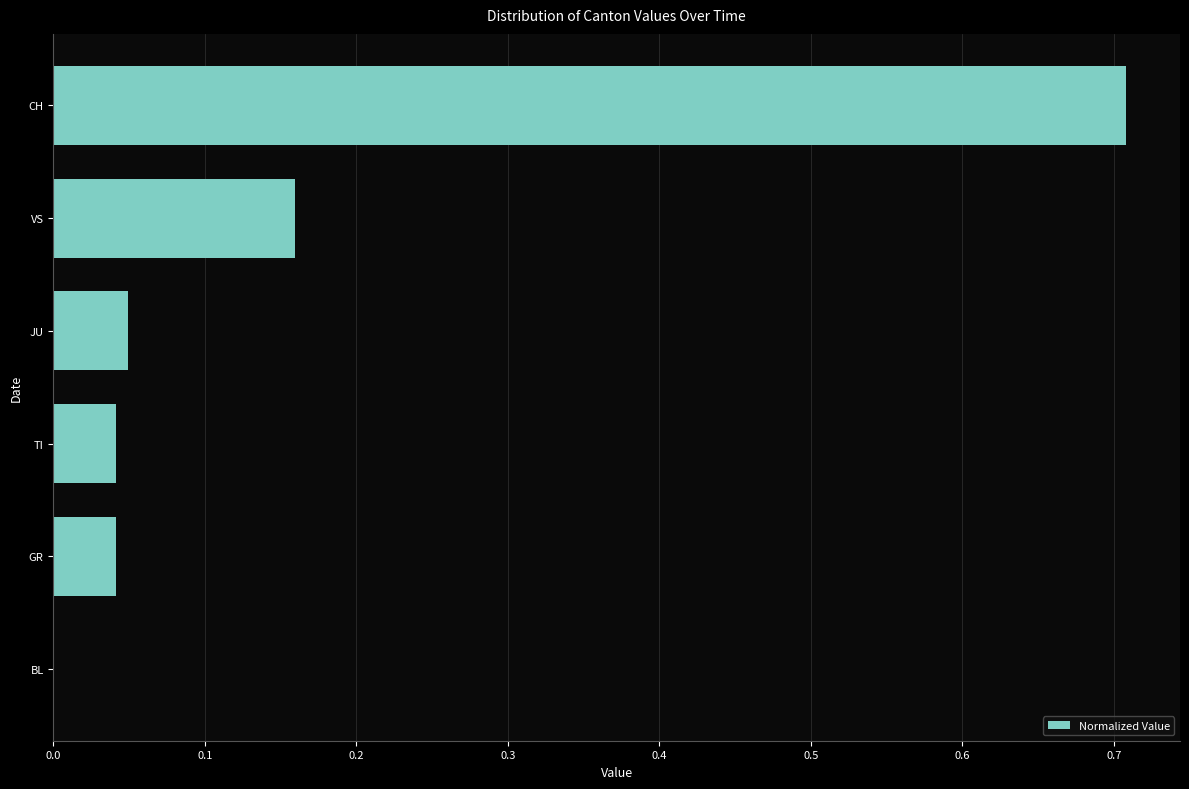

Which label corresponds to the largest value in the chart?

CH